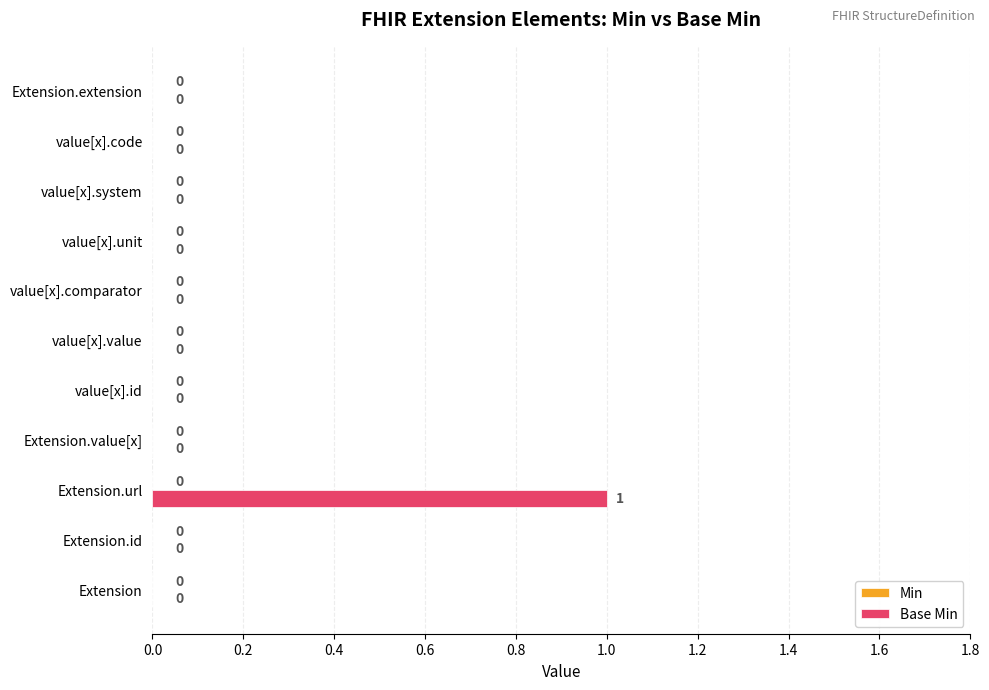

The value at value[x].code is 1. True or false?

False